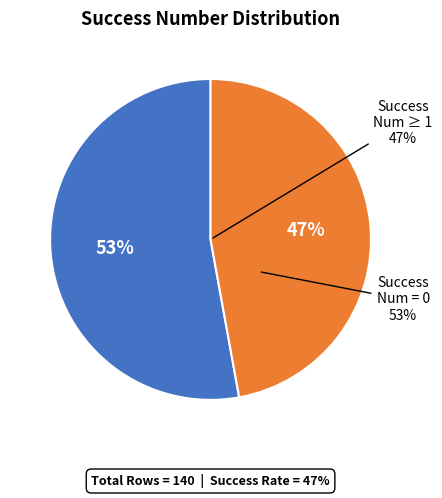

True or false: 2 accounts for 48% of the total.

False